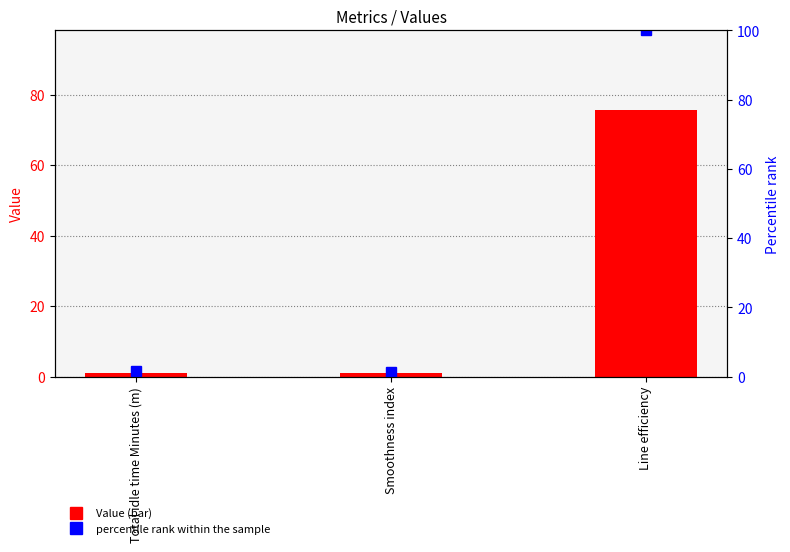

List the series in order of their overall mean, highest first.

percentile rank within the sample, Value